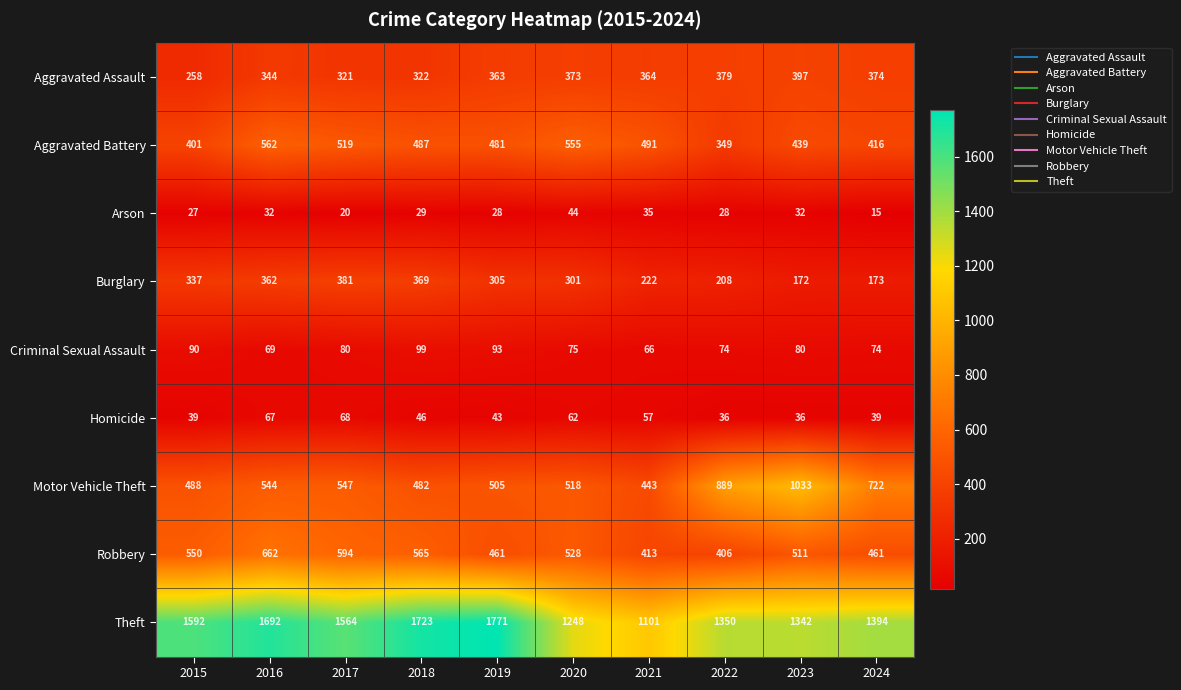

What is the sum of the Homicide values at 2015 and 2018?

85